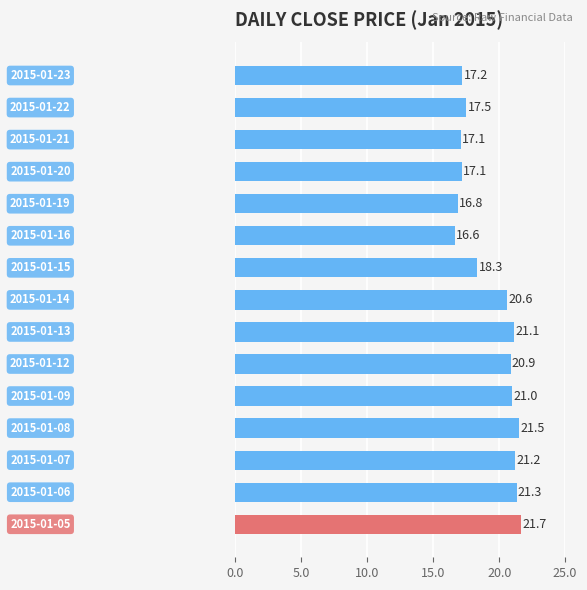

What is the average value?

19.3